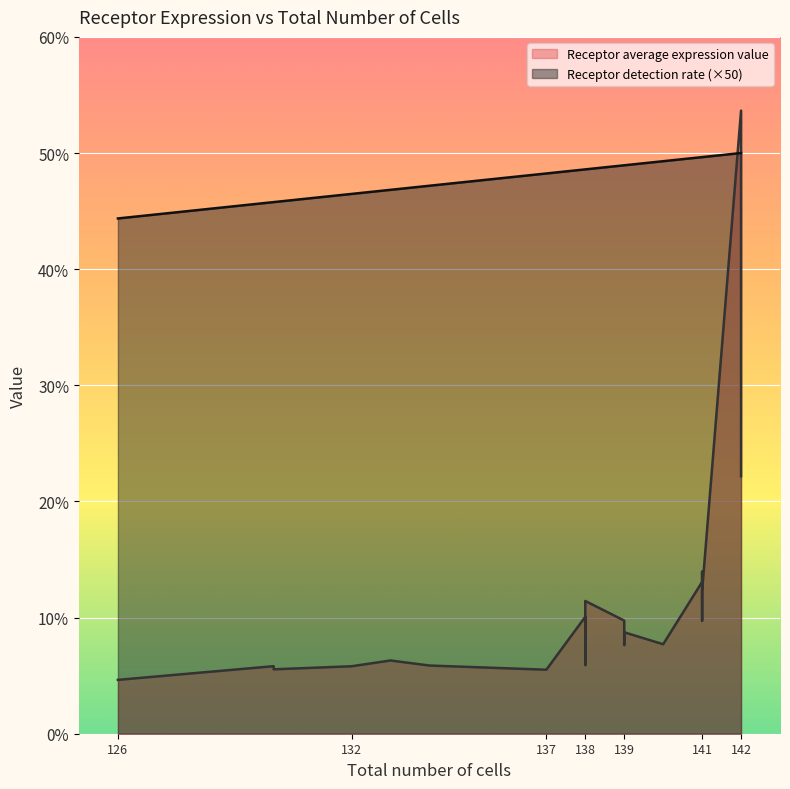

Rank the series by their maximum value, from highest to lowest.

Receptor average expression value, Receptor detection rate